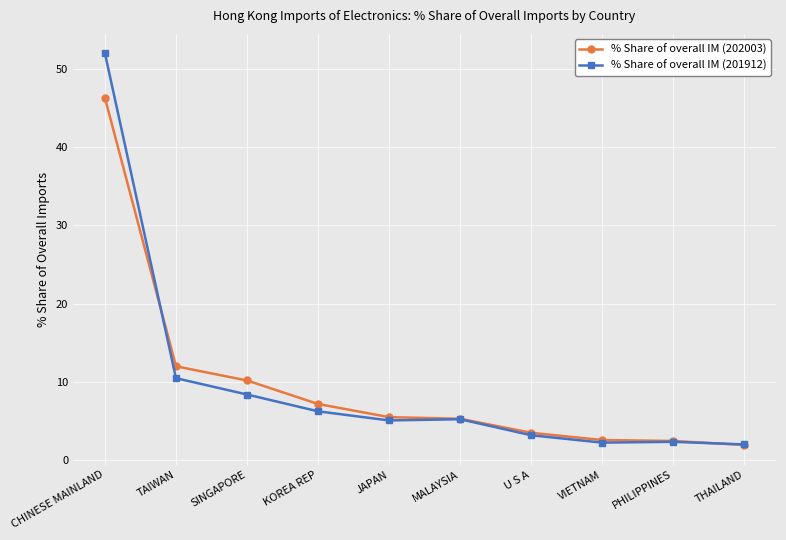

True or false: % Share of overall IM (202003) has a value of 3.5 at U S A.

True